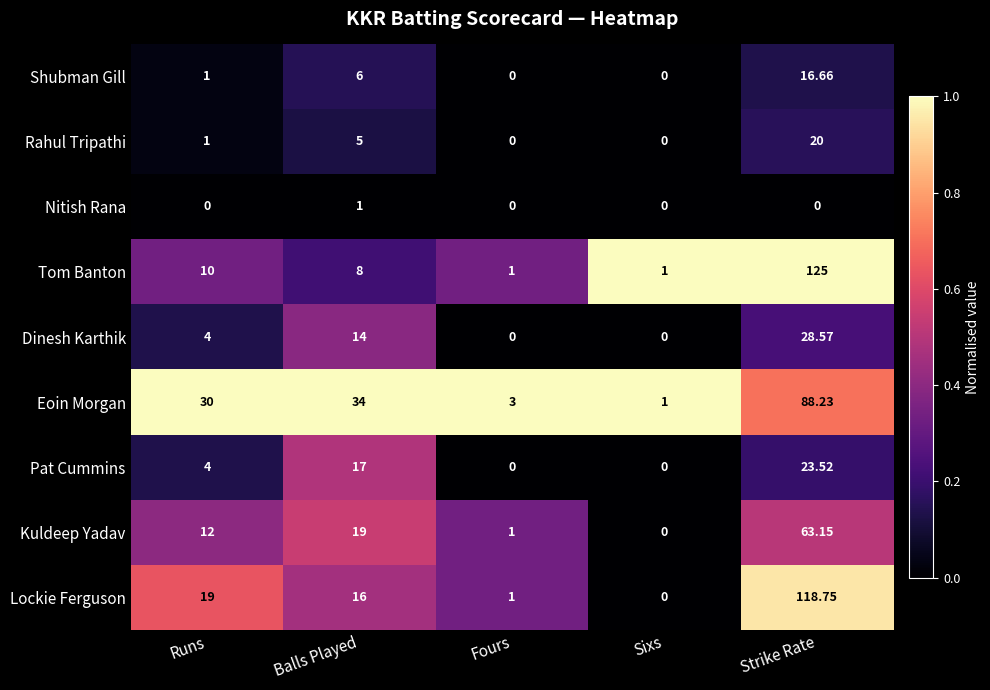

At which category is the sum across all series the highest?

Strike Rate